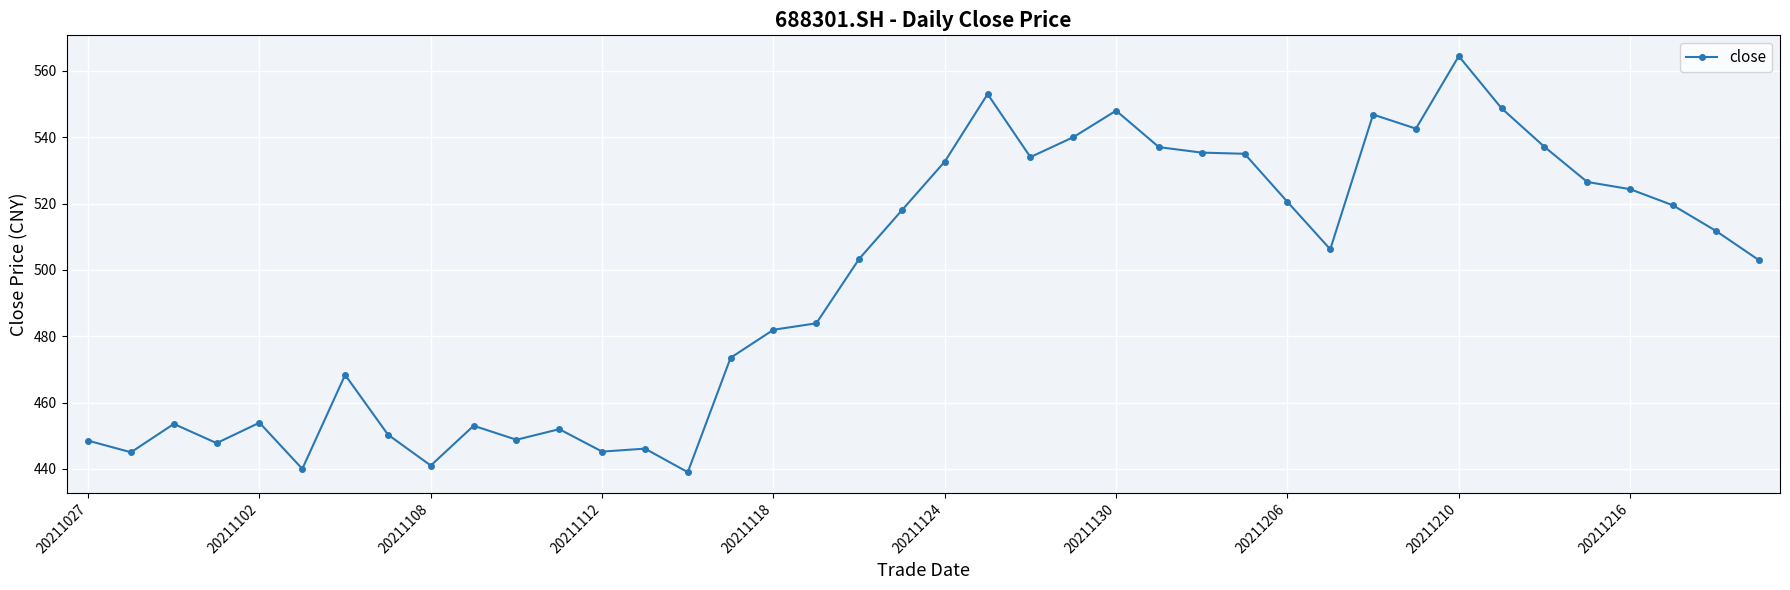

Does the chart display data point markers on the line(s)?

Yes